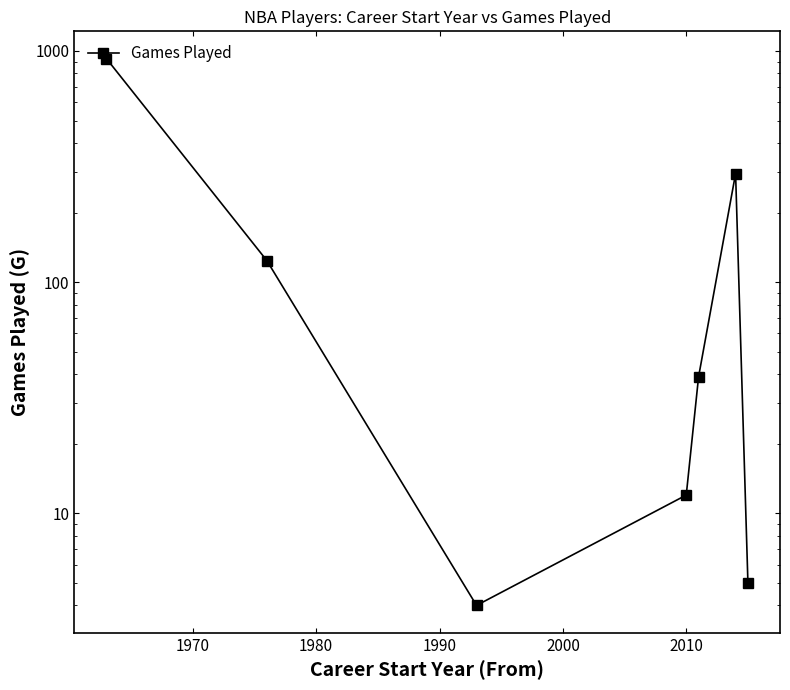

Between 2010 and 1980, which is larger?

2010